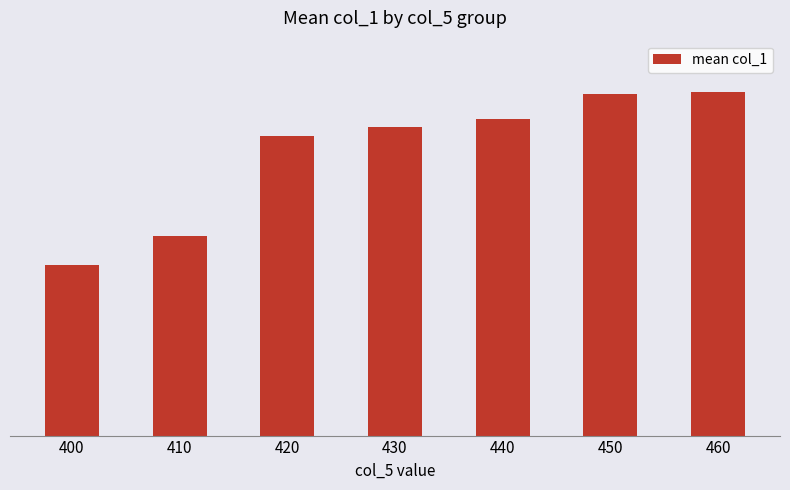

What is the sum of all values?

153141.5